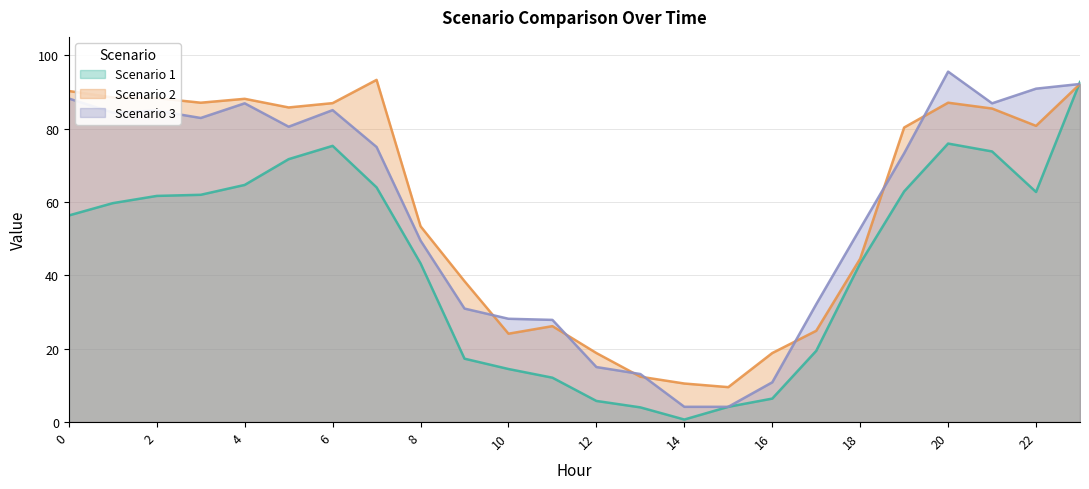

What is the minimum value shown in the chart?

0.7